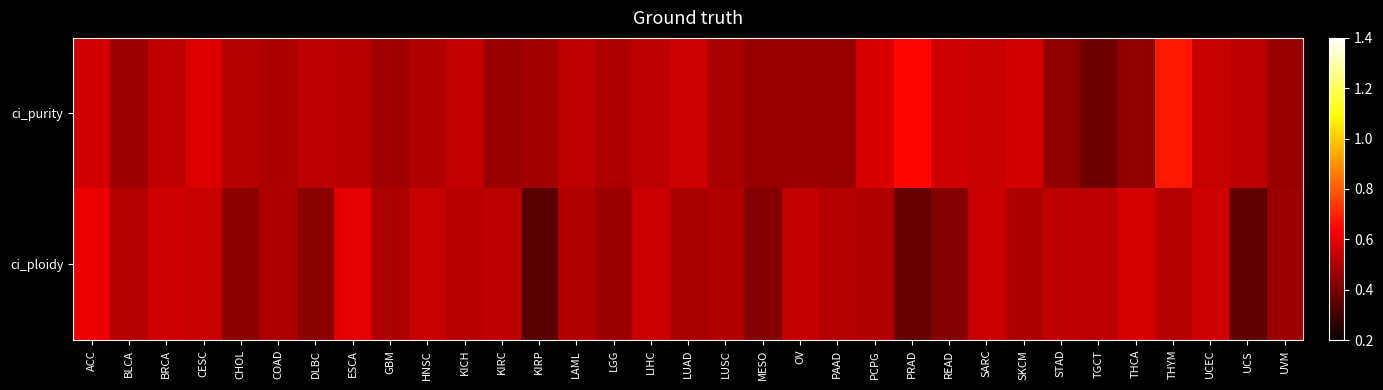

At how many categories does at least one series exceed 0?

33